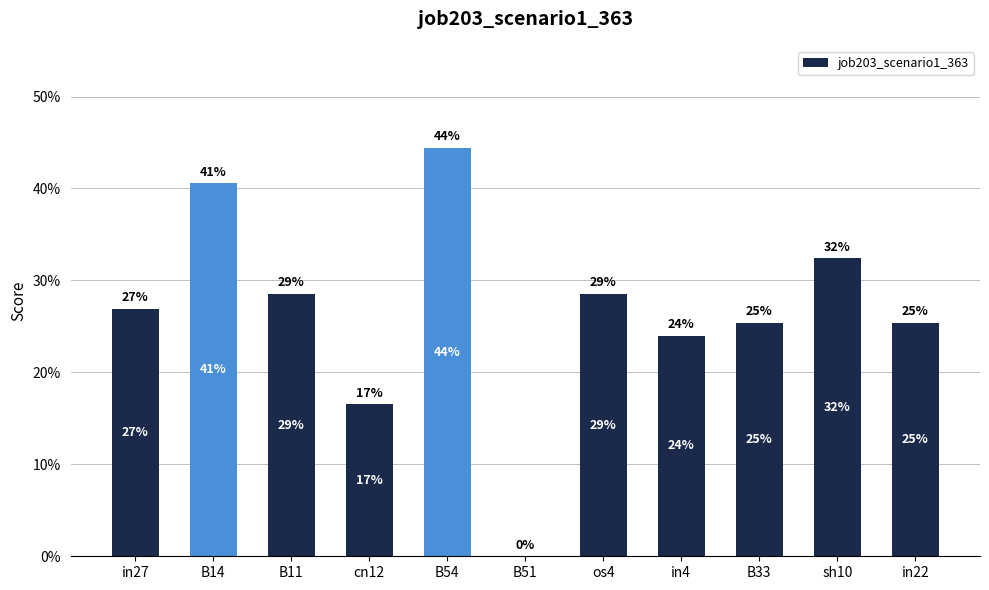

Which label corresponds to the largest value in the chart?

B54